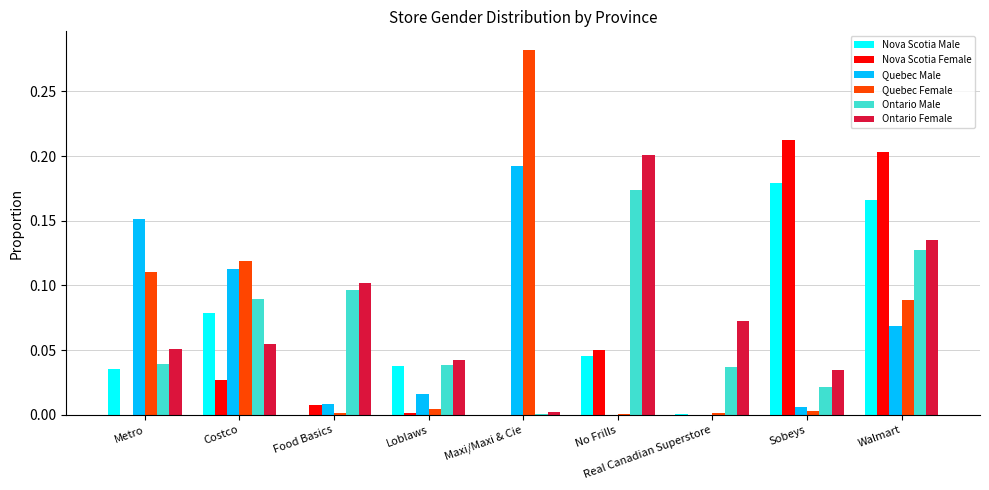

What is the sum of all Ontario Male values?

0.6